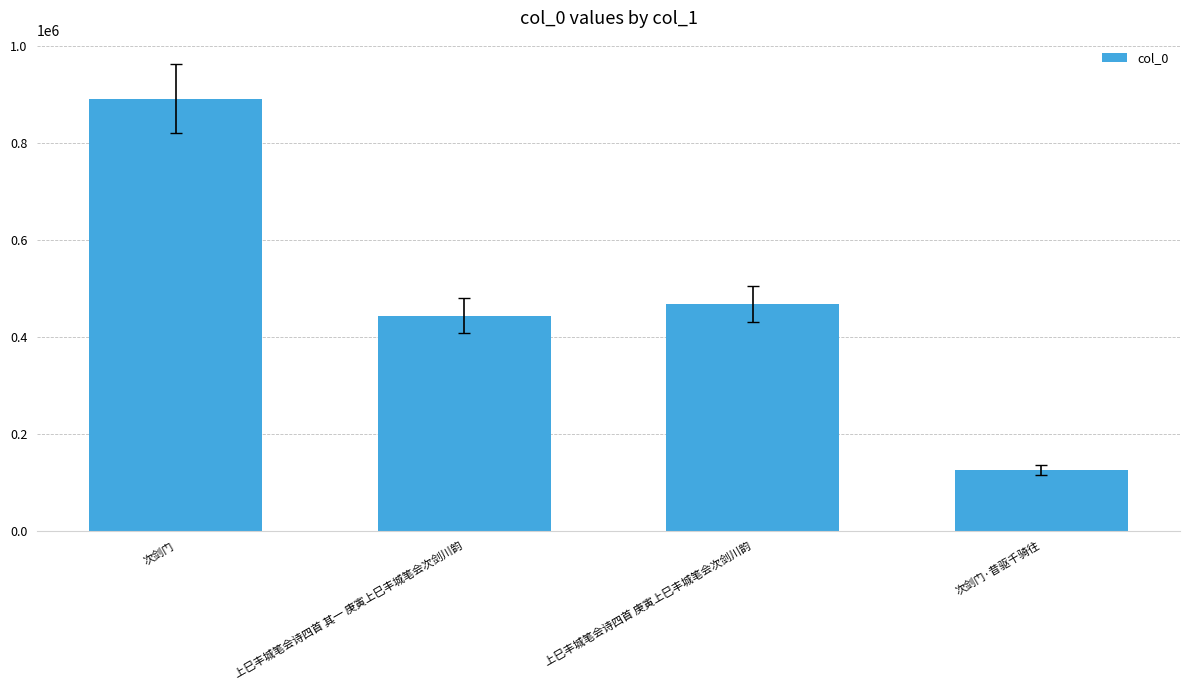

Reading right to left, extract all data points from this chart.

次剑门·昔驱千骑往=124908	上巳丰城笔会诗四首 庚寅上巳丰城笔会次剑川韵=468021	上巳丰城笔会诗四首 其一 庚寅上巳丰城笔会次剑川韵=444199	次剑门=892325